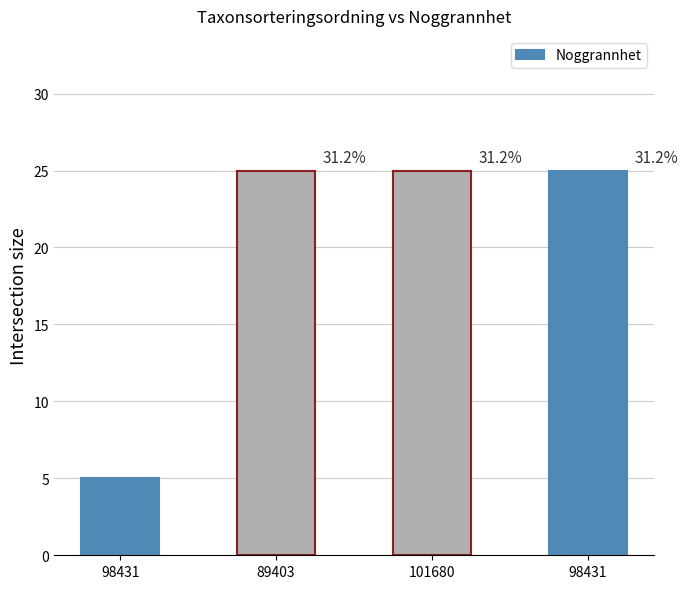

What is the difference between the values at 98431 and 101680?

20